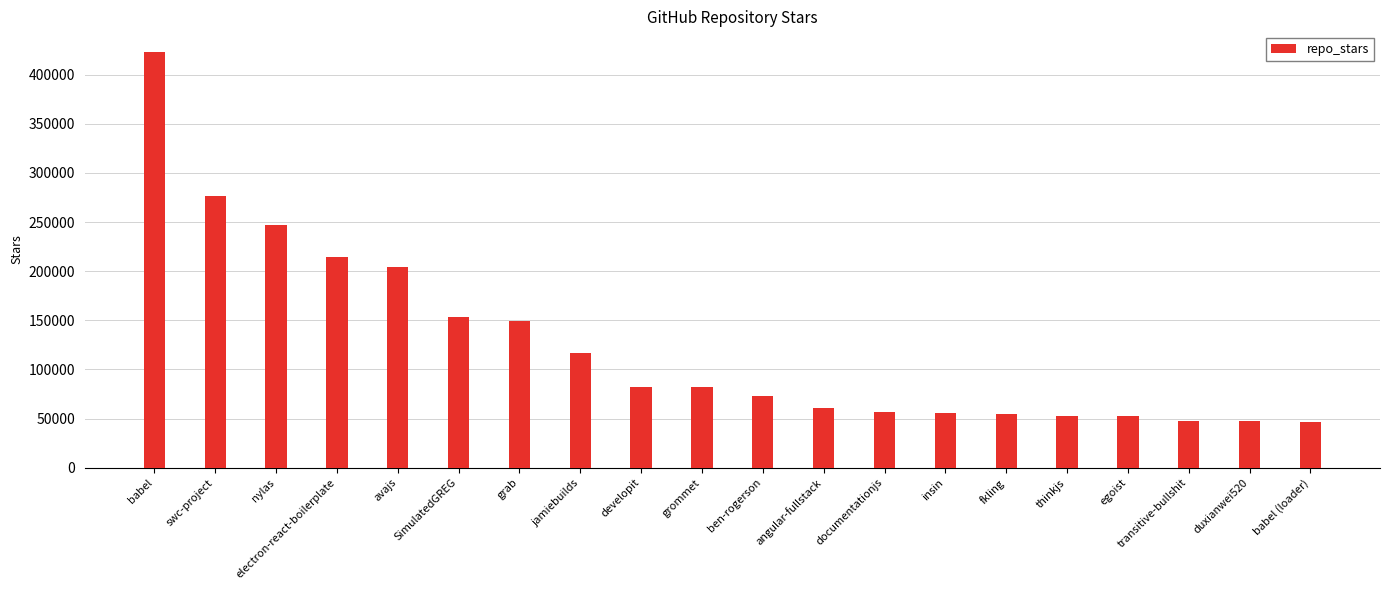

The value at grab is 71927. True or false?

False